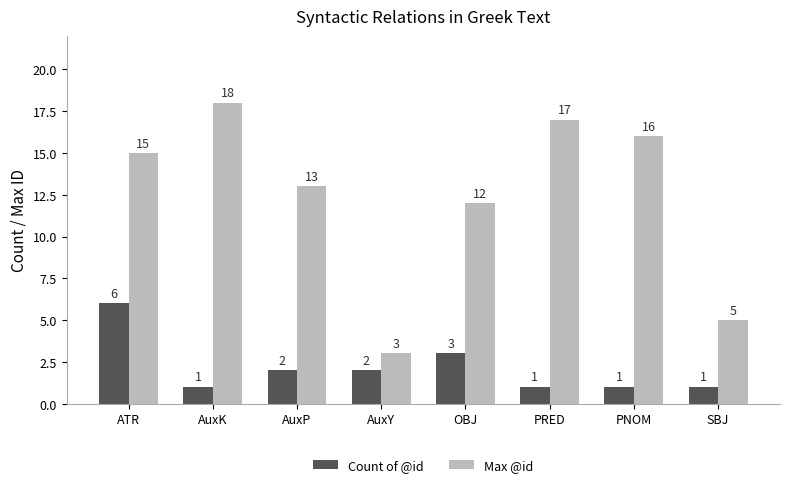

What is the difference between the maximum and second lowest values in the Max @id series?

13